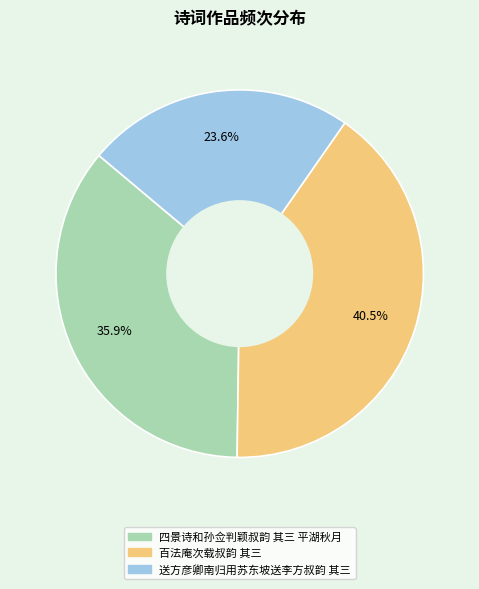

How many slices are in this pie chart?

3